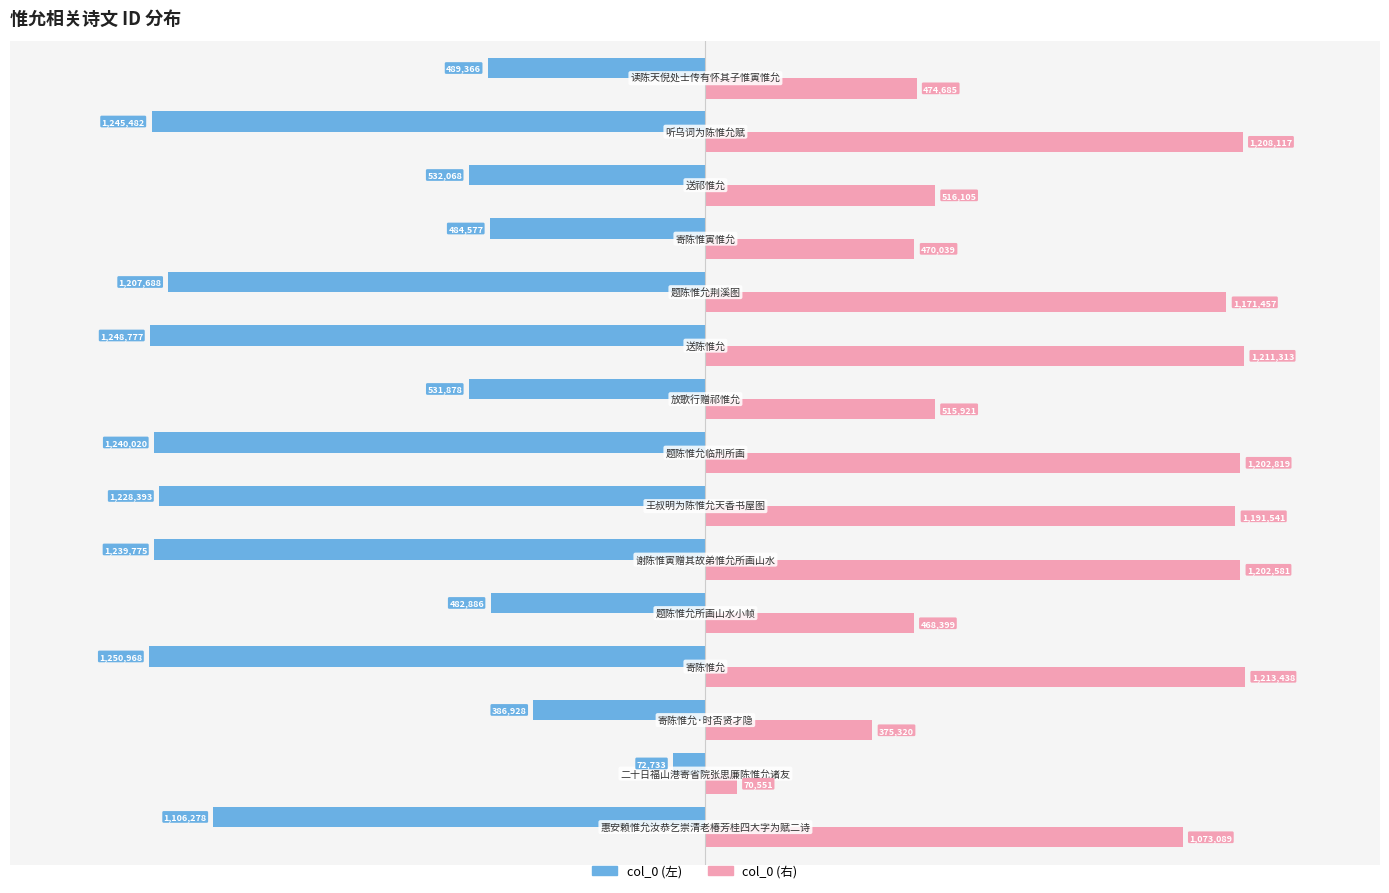

What is the difference between the second highest and minimum values in the col_0 (左) series?

864040.0